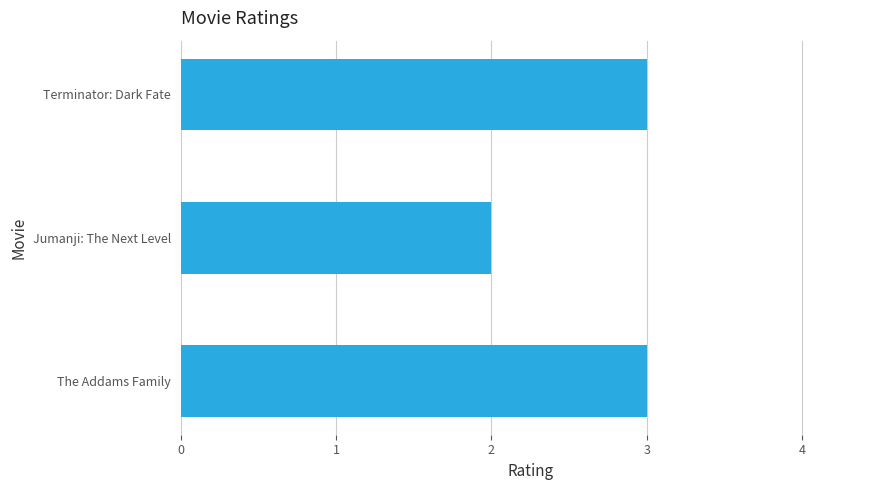

What is the average value?

3